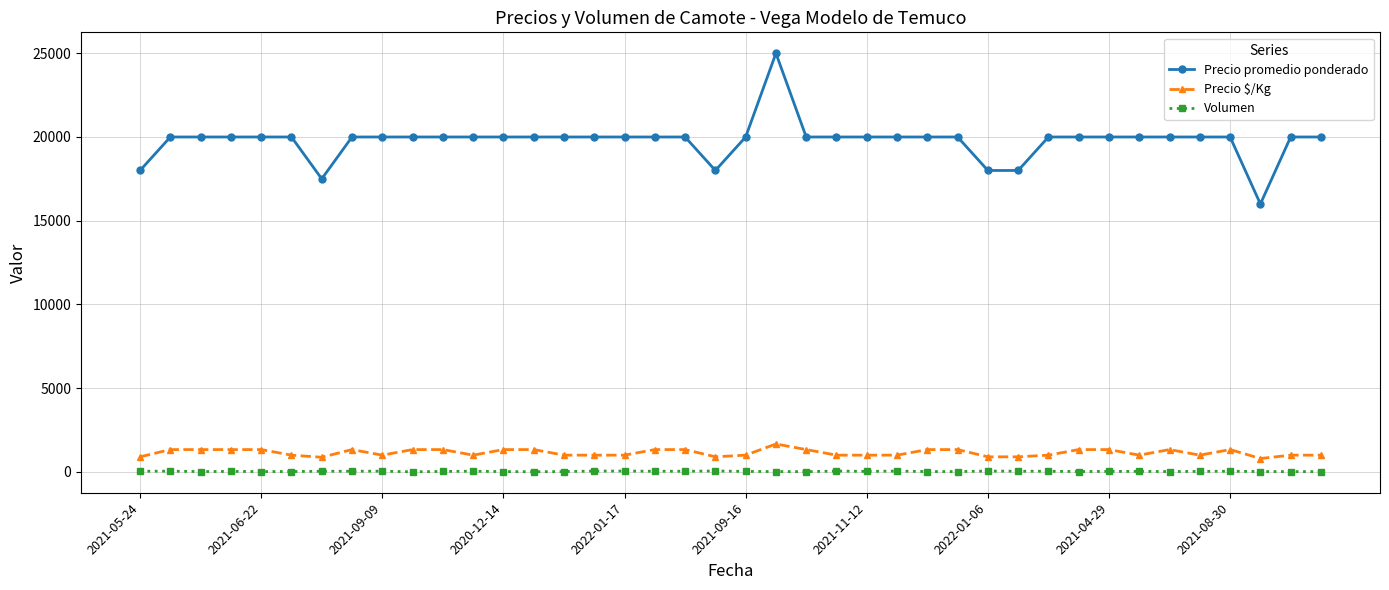

Which series has the largest range (max minus min)?

Precio promedio ponderado